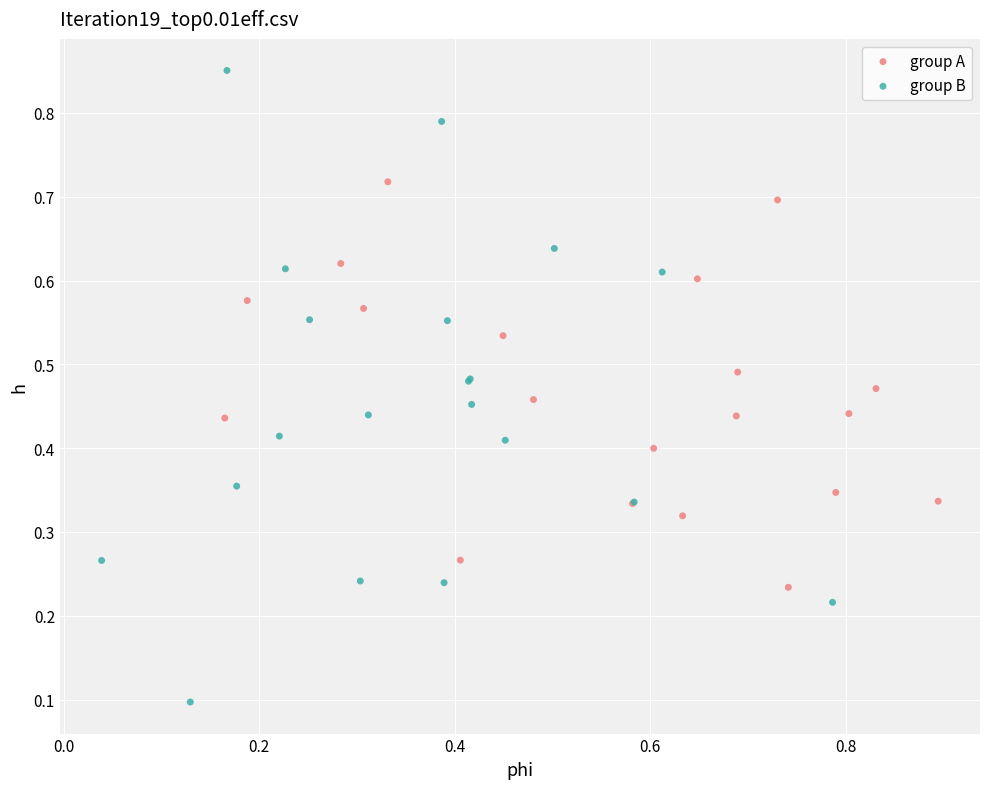

Which series contains the lowest Y value?

group B